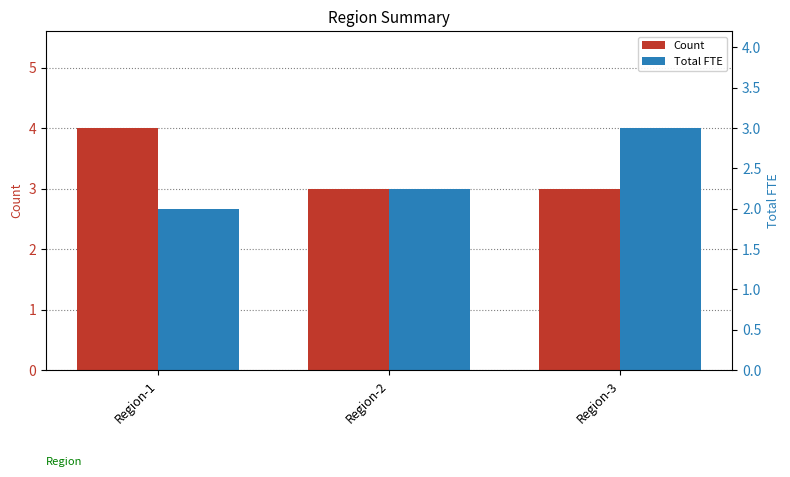

What is the sum of the Count values at Region-3 and Region-2?

6.0